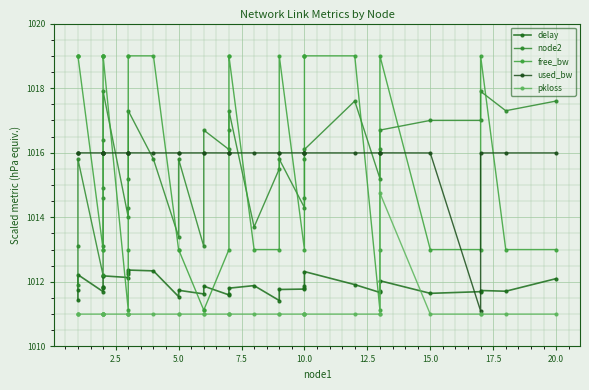

How many data points in pkloss are above 1011?

1